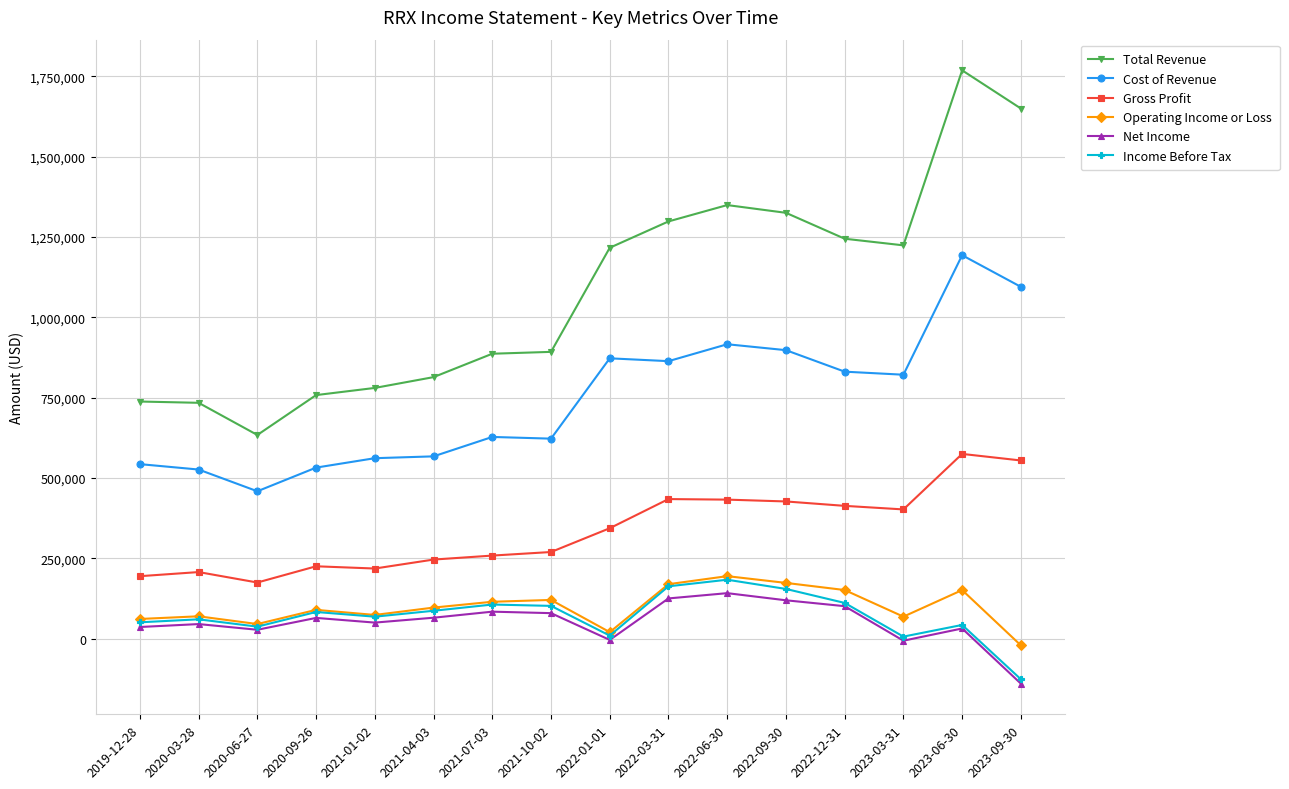

Which category has the highest value across all series?

2023-06-30